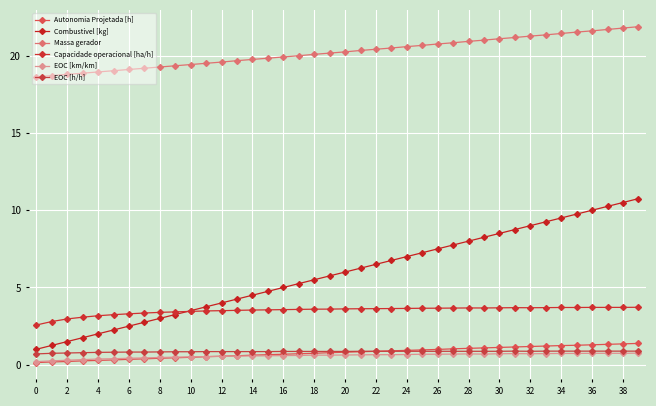

At how many categories does at least one series exceed 2?

40